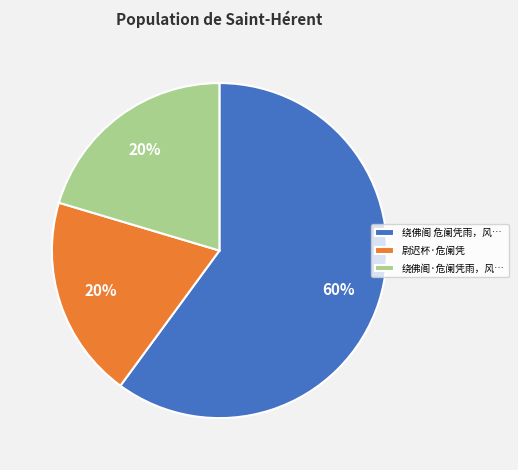

How many slices are in this pie chart?

3